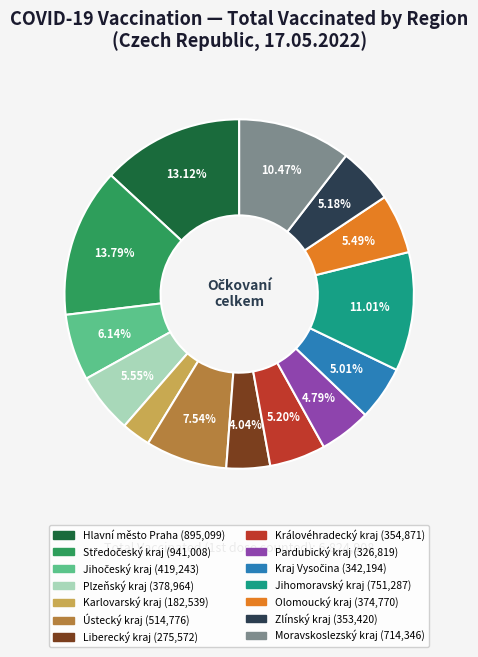

True or false: Jihomoravský kraj accounts for 5% of the total.

False